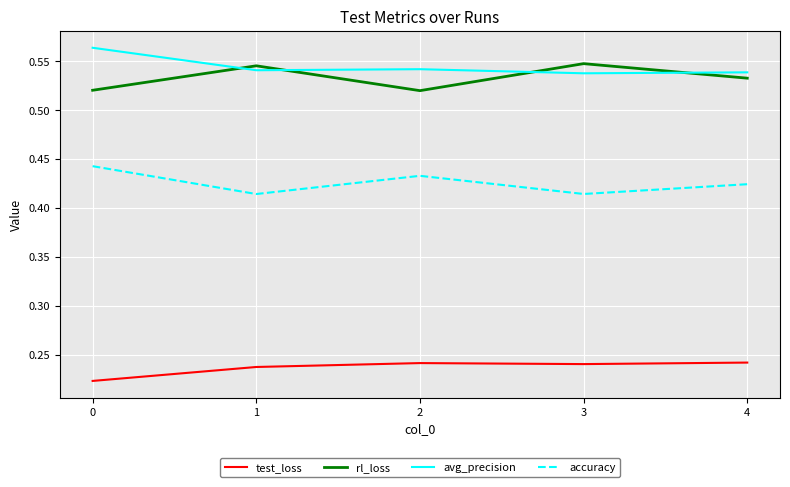

In accuracy, how many points are higher than both neighbors (excluding endpoints)?

1